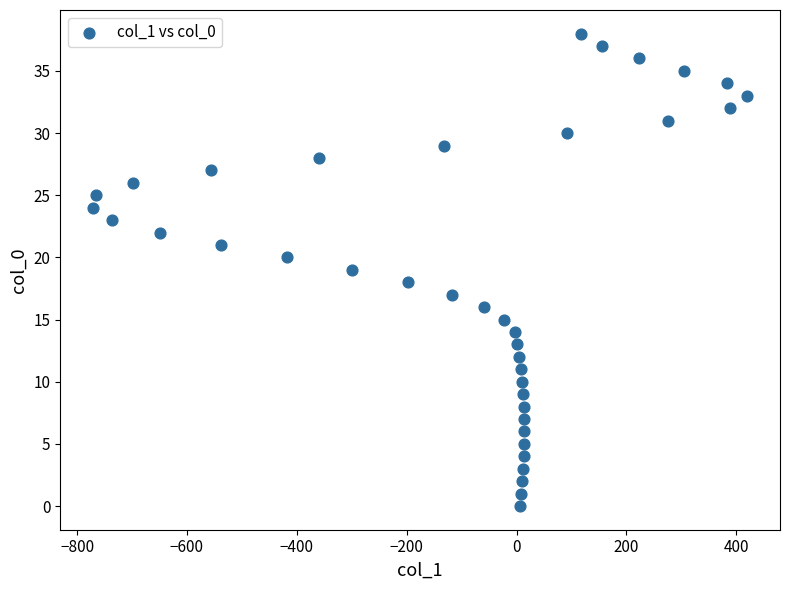

What is the range of X values (max minus min)?

1191